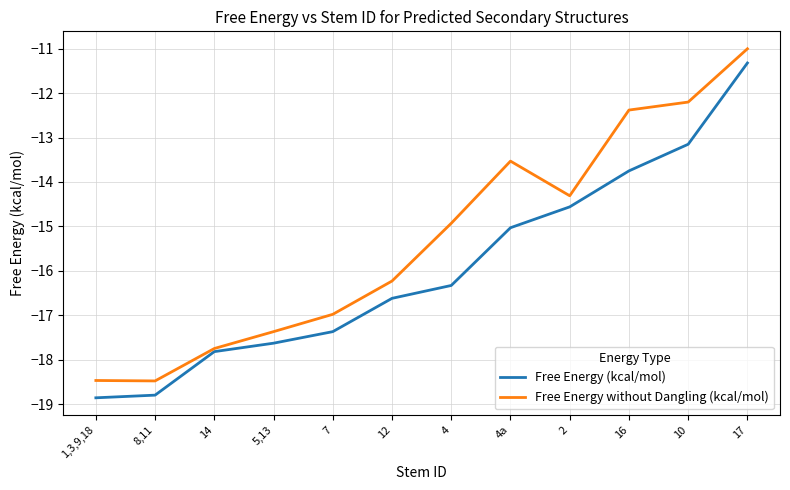

True or false: Free Energy (kcal/mol) and Free Energy without Dangling (kcal/mol) intersect in this chart.

False